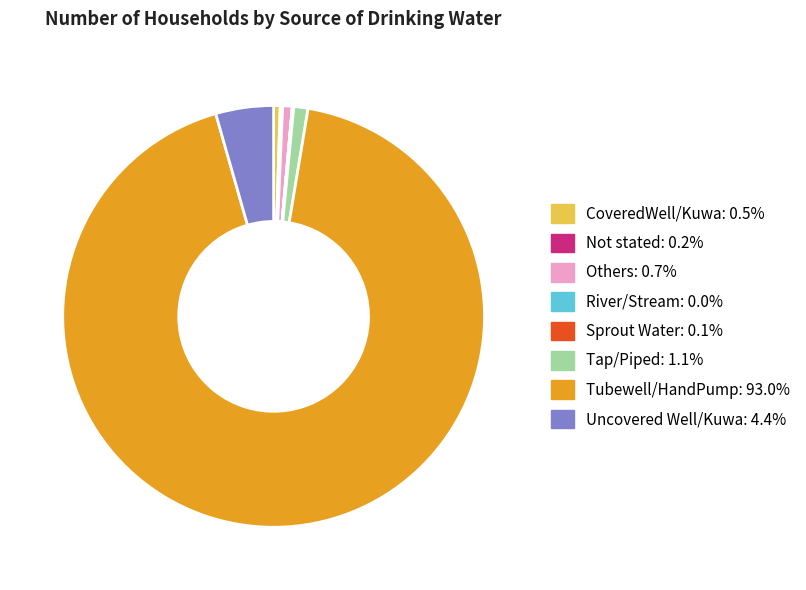

Does Tubewell/HandPump: 93.0% account for over 50% of the chart?

Yes